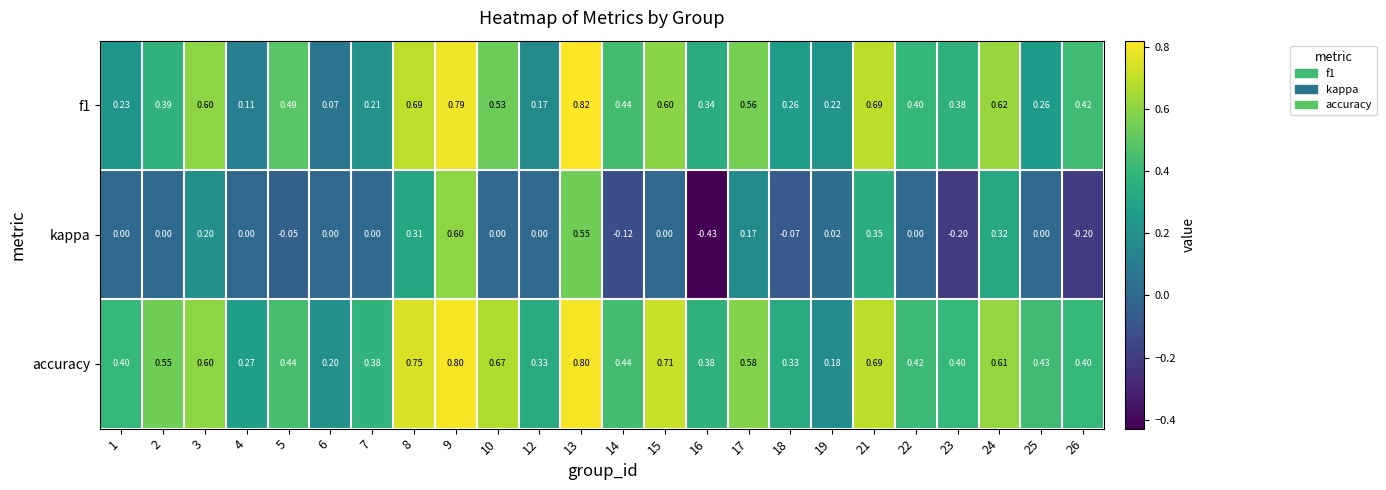

Which series has the largest range (max minus min)?

kappa